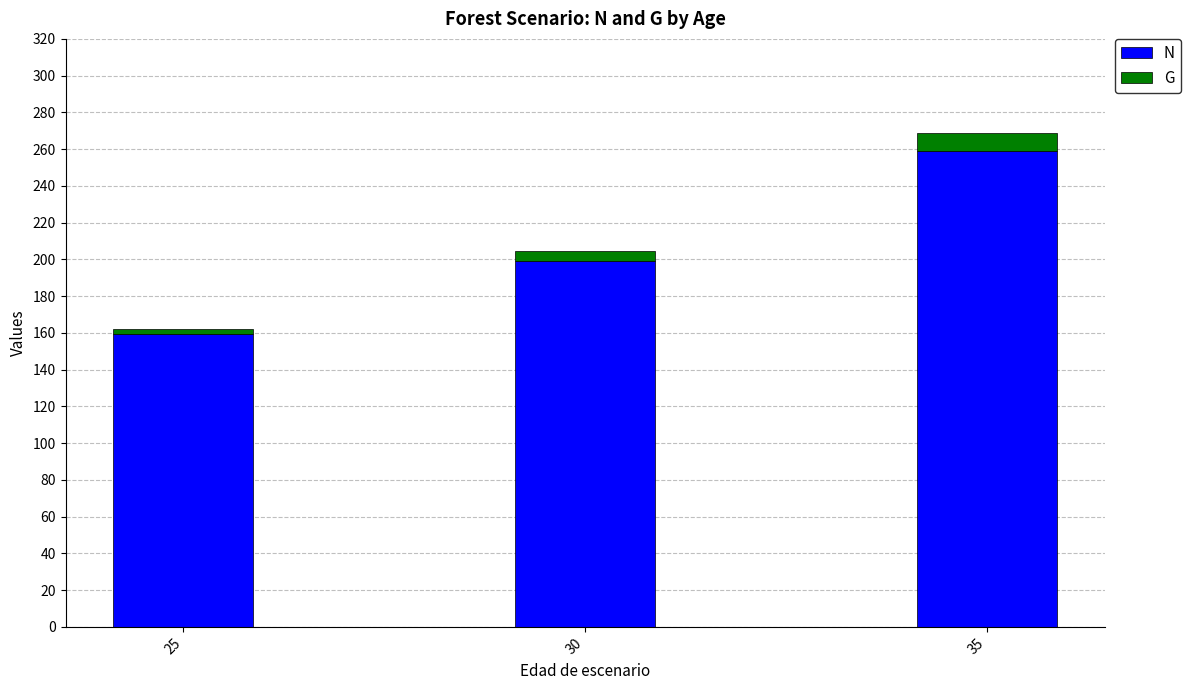

How many data points in N are less than 198?

1